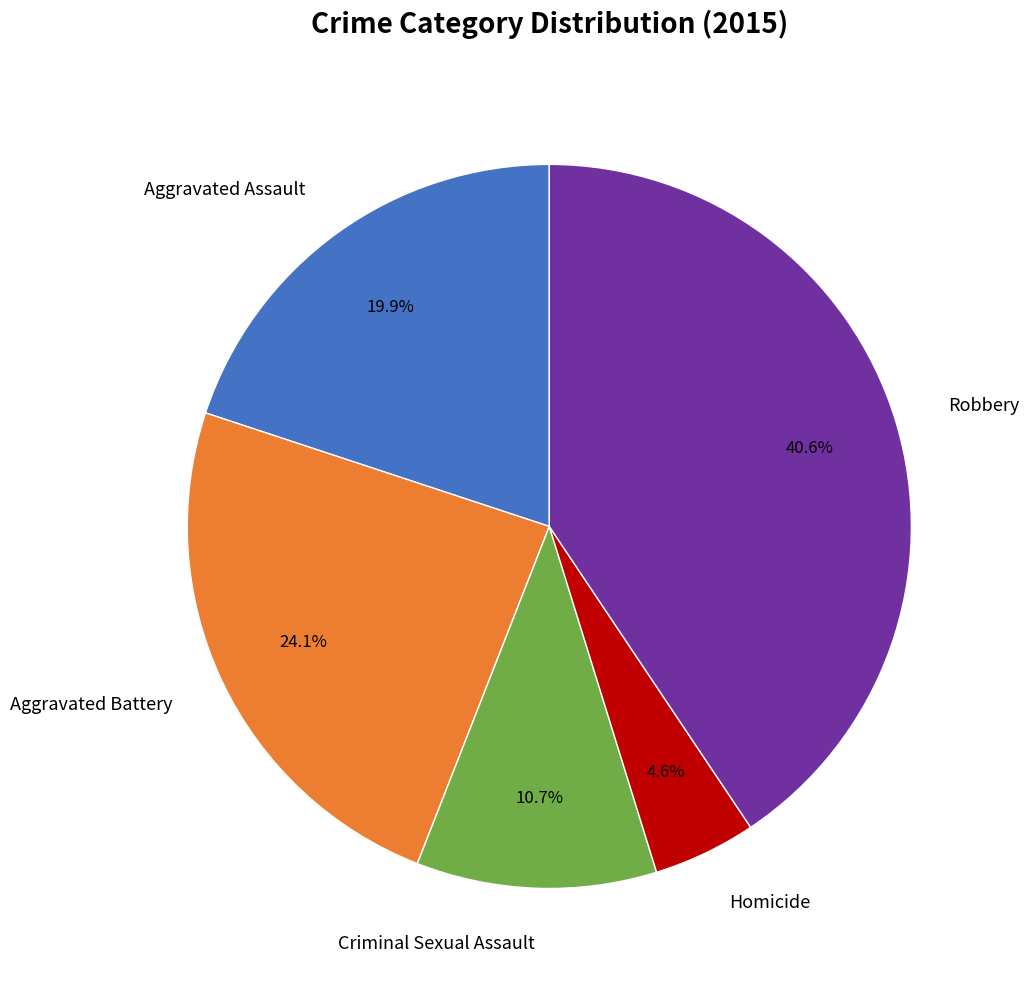

Does any single category account for the majority?

No